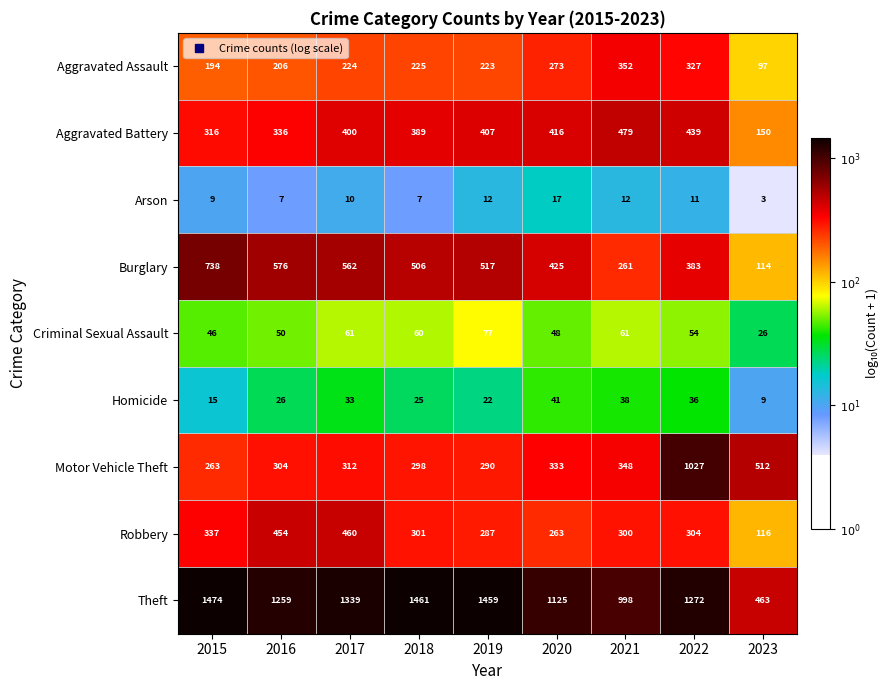

True or false: Aggravated Battery has a value of 706 at 2017.

False